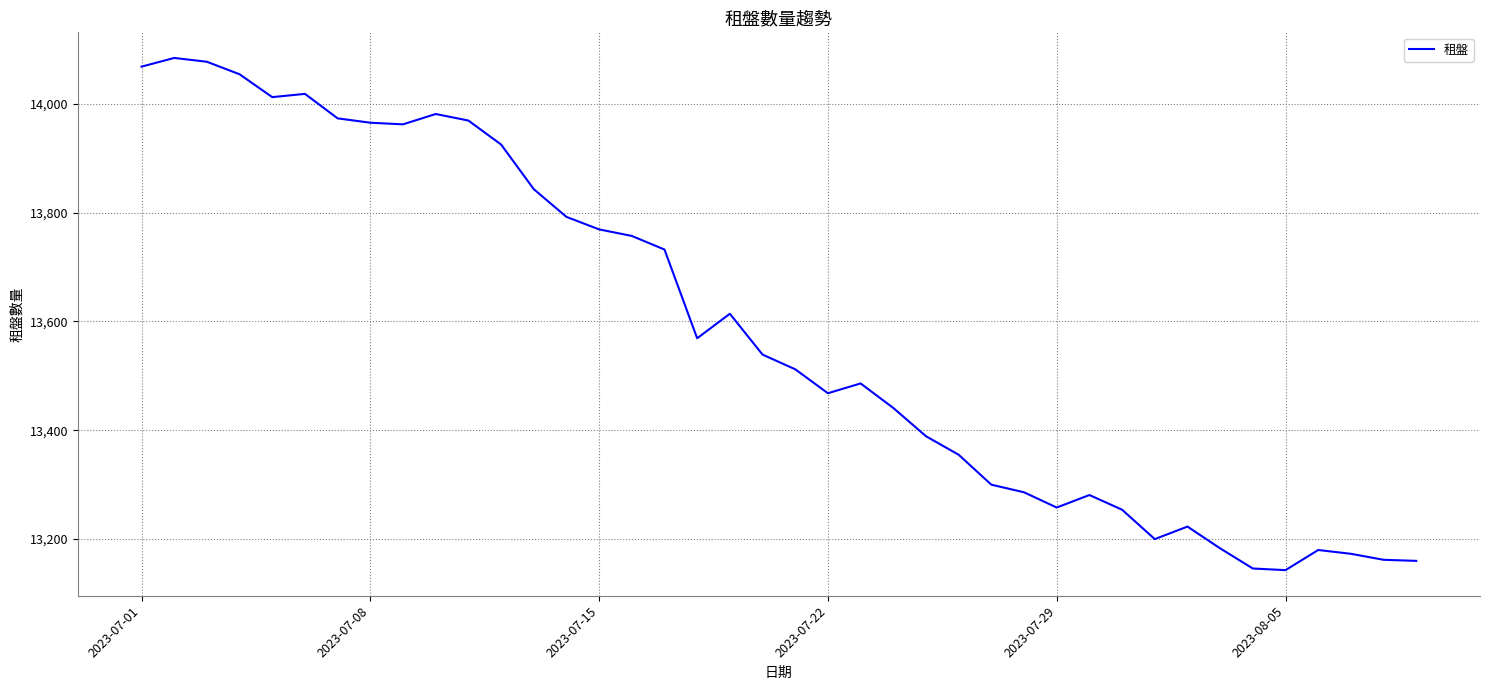

What is the difference between the maximum and minimum values?

941